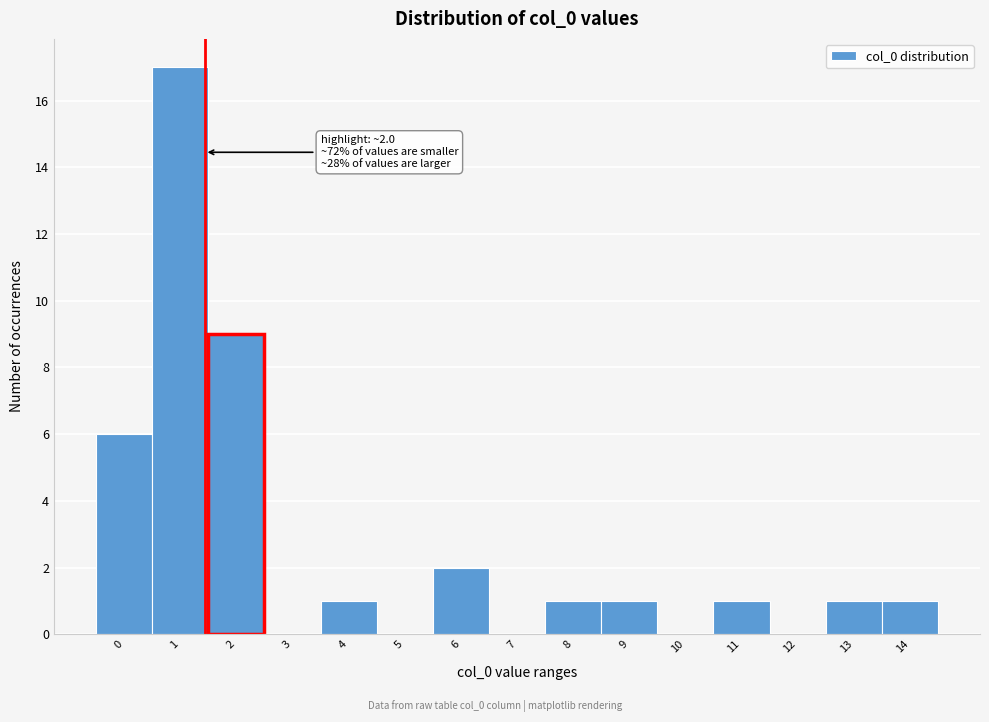

Reading left to right, list all the values displayed in this chart.

0=6	1=17	2=9	3=0	4=1	5=0	6=2	7=0	8=1	9=1	10=0	11=1	12=0	13=1	14=1